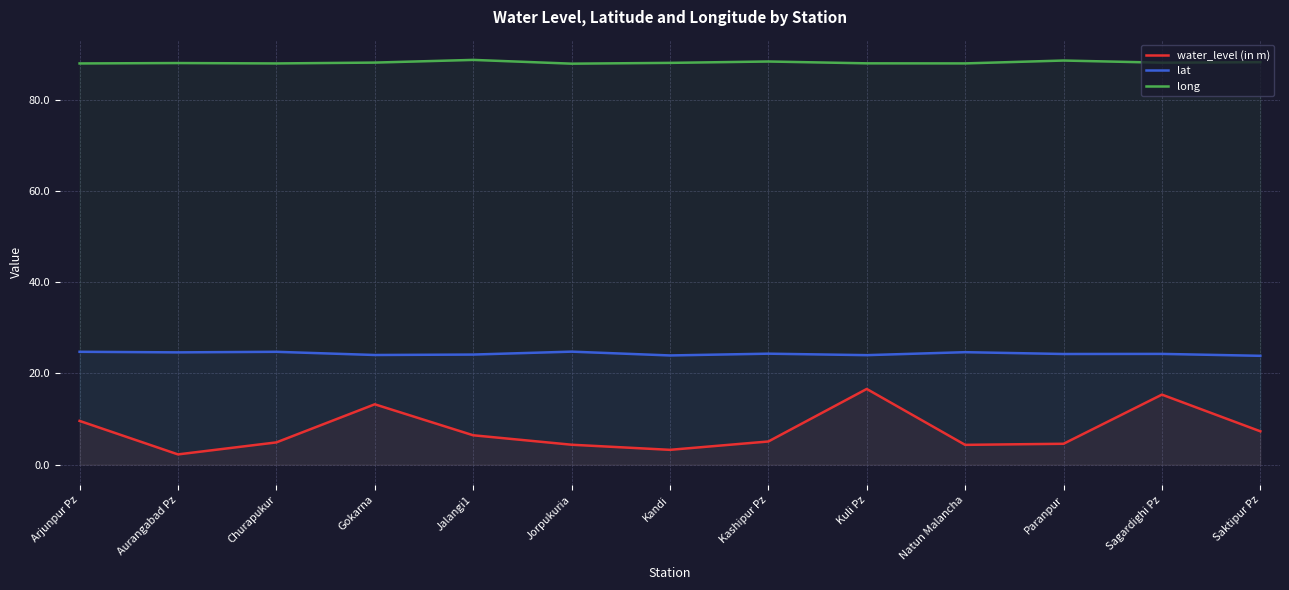

True or false: water_level (in m) has more than 0 points higher than both neighbors.

True